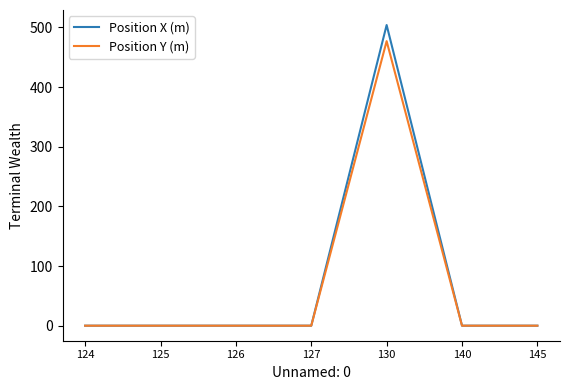

The Position X (m) series shows -175 at 125. True or false?

False